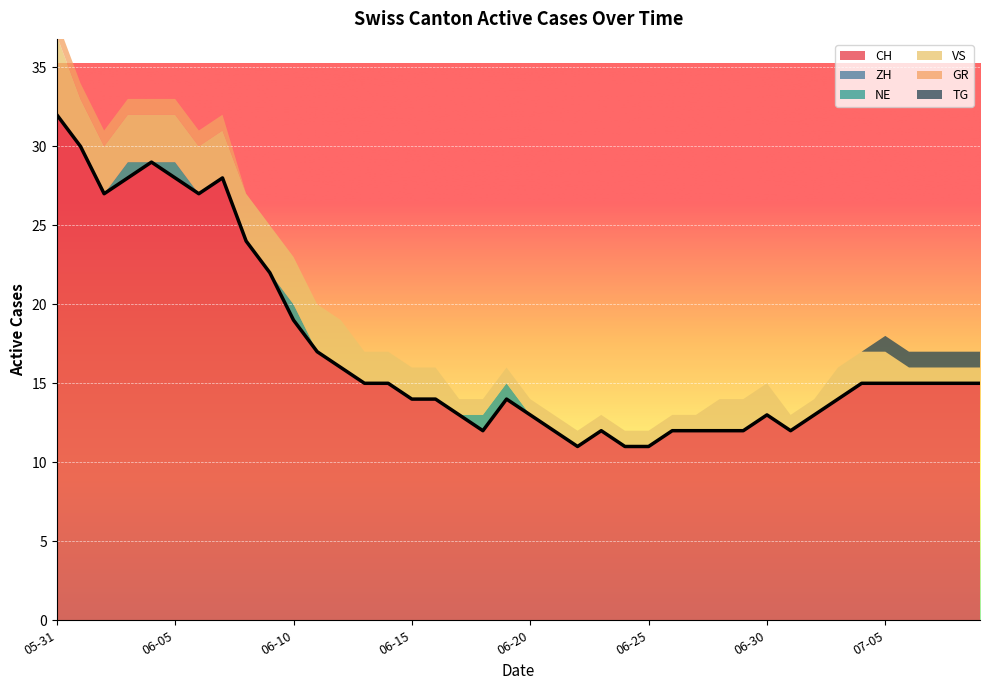

What is the difference between the second highest and second lowest values in the CH series?

19